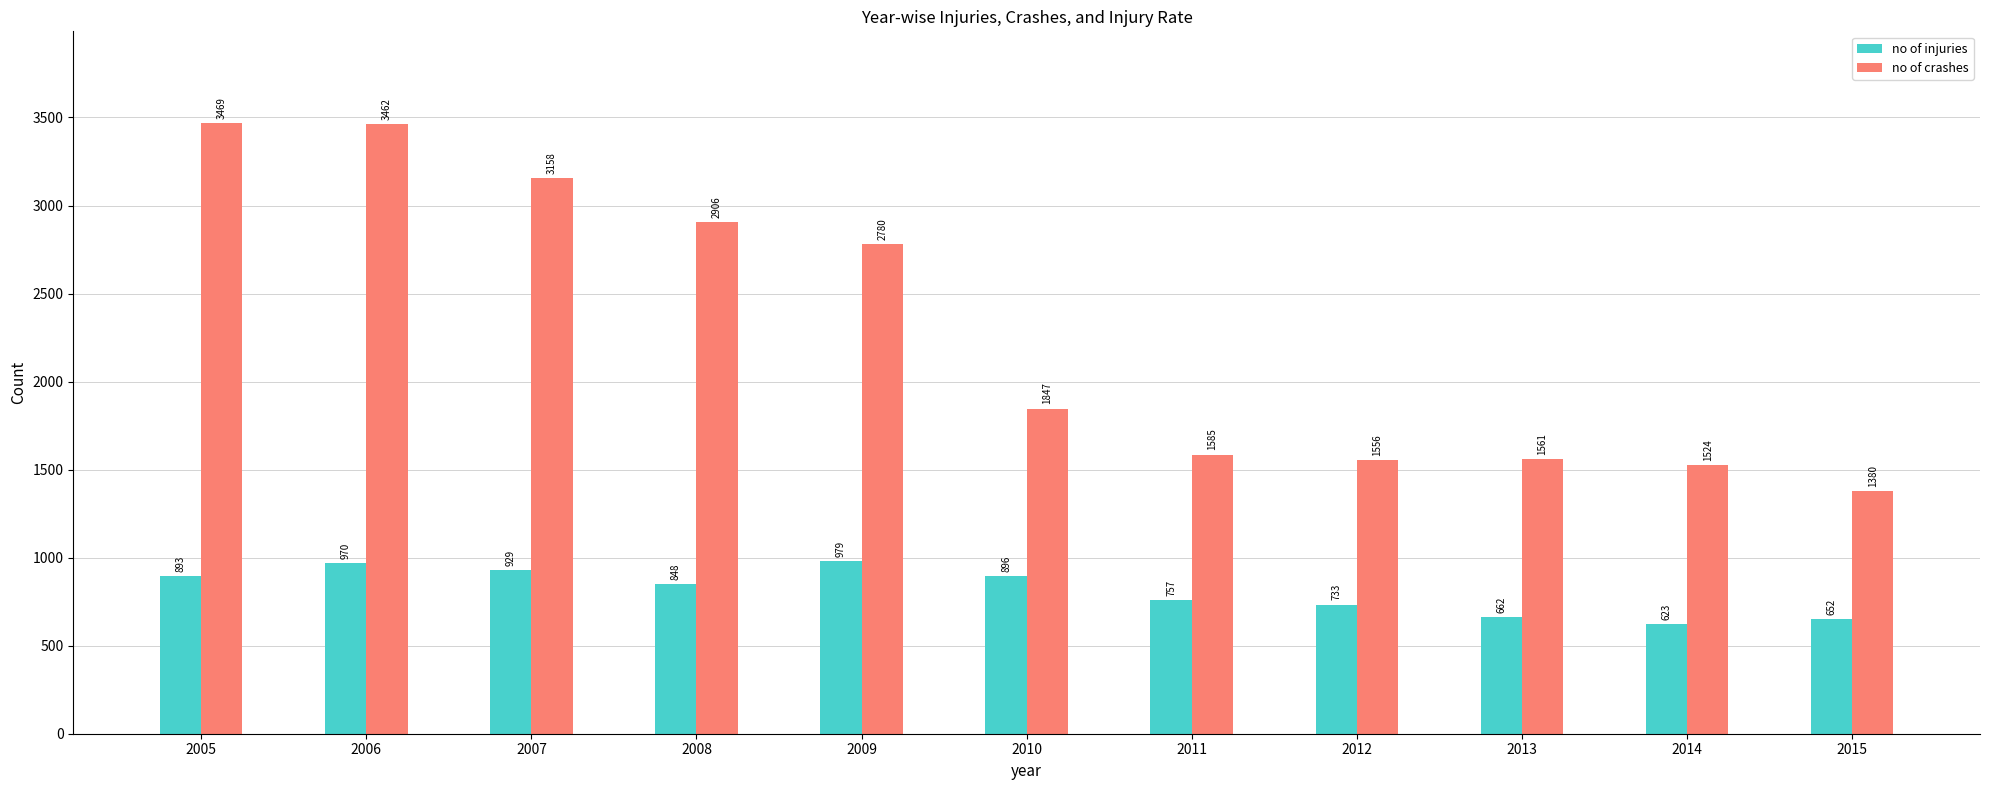

What is the sum of all no of injuries values?

8942